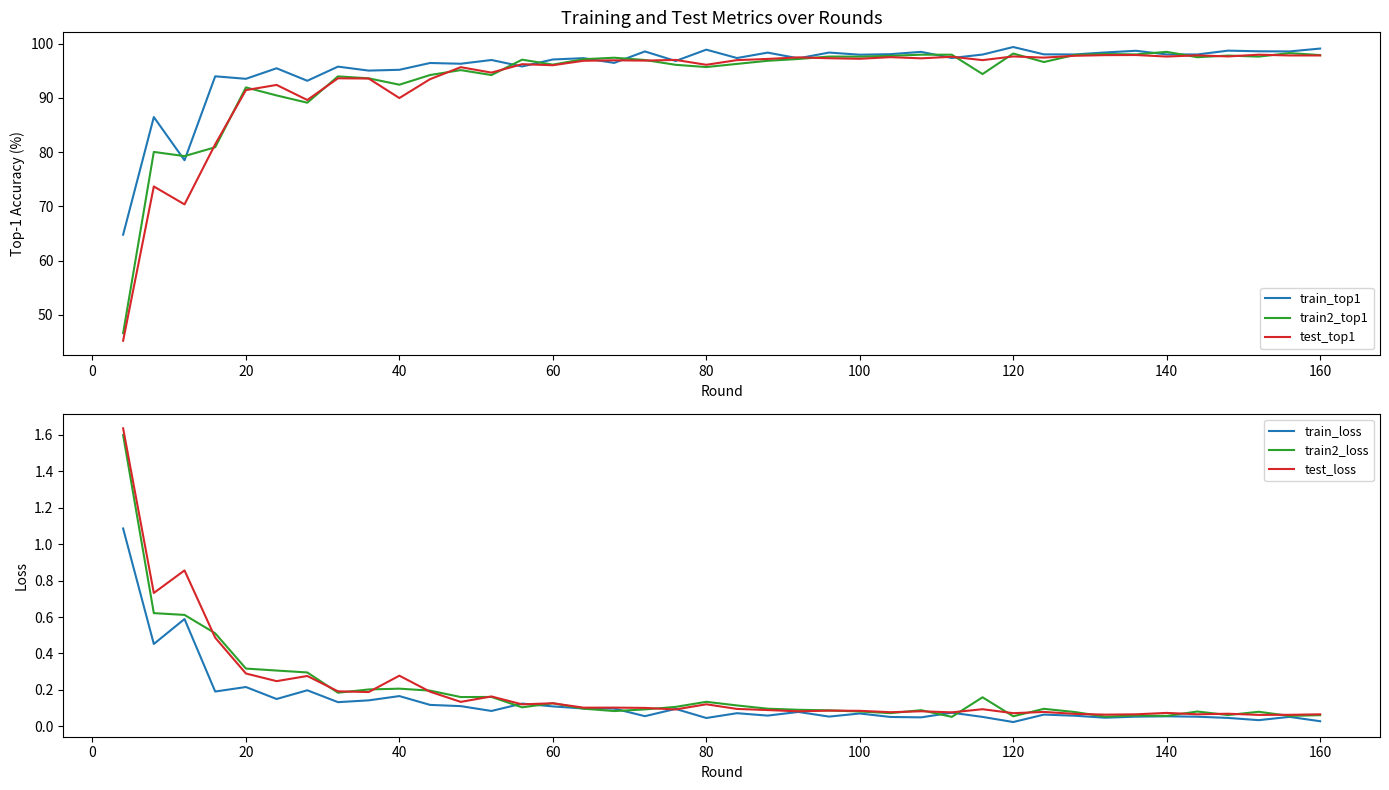

What is the minimum value for train_top1?

64.8